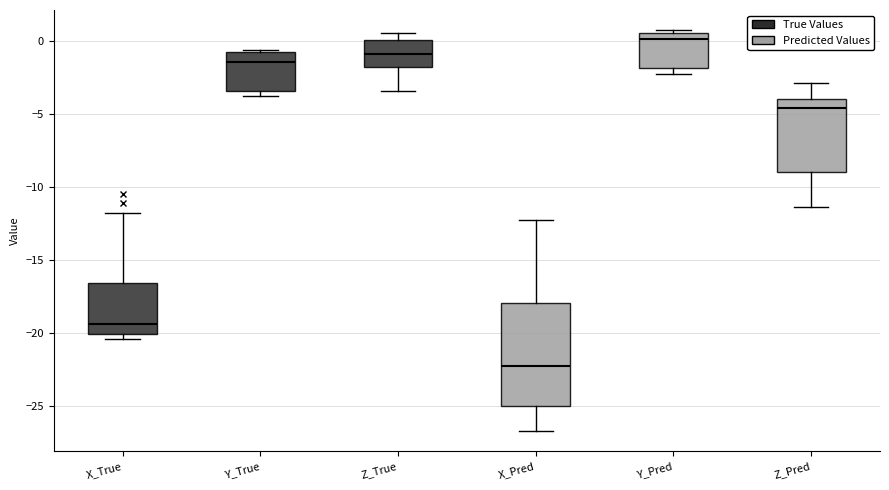

Where is the upper edge of the box for Y_True on the y-axis? The values are not printed on the chart, so give them approximately, as read against the axis.

-0.5